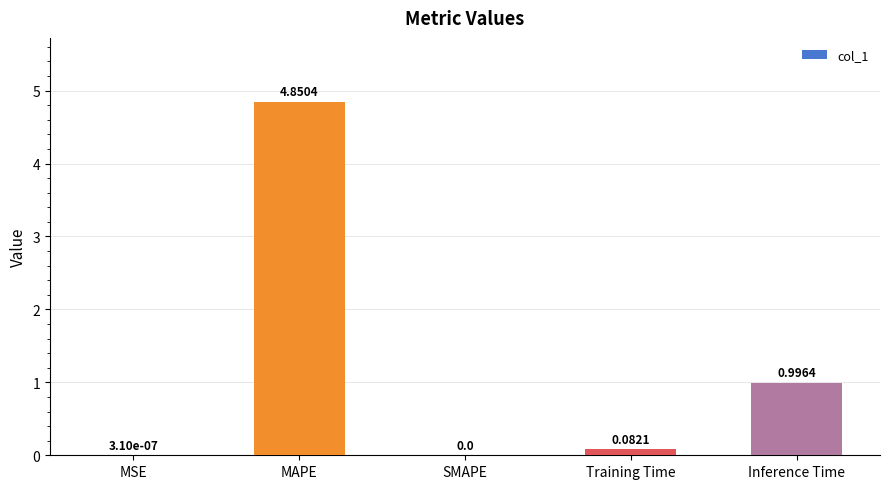

How many positive values are there?

4